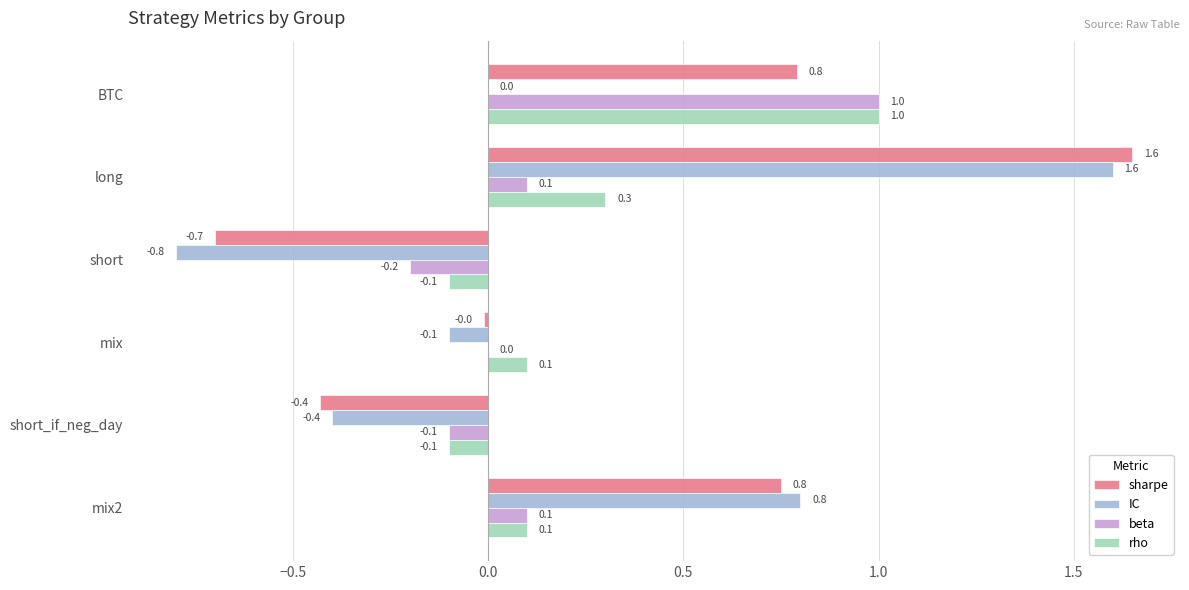

The sharpe series shows -1.1 at short. True or false?

False